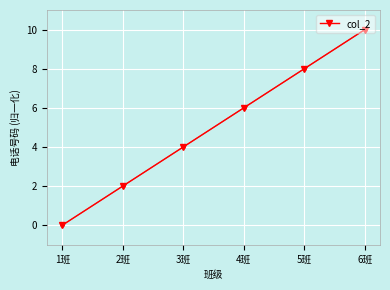

Reading left to right, what are all the values shown in this chart?

1班=0	2班=2	3班=4	4班=6	5班=8	6班=10